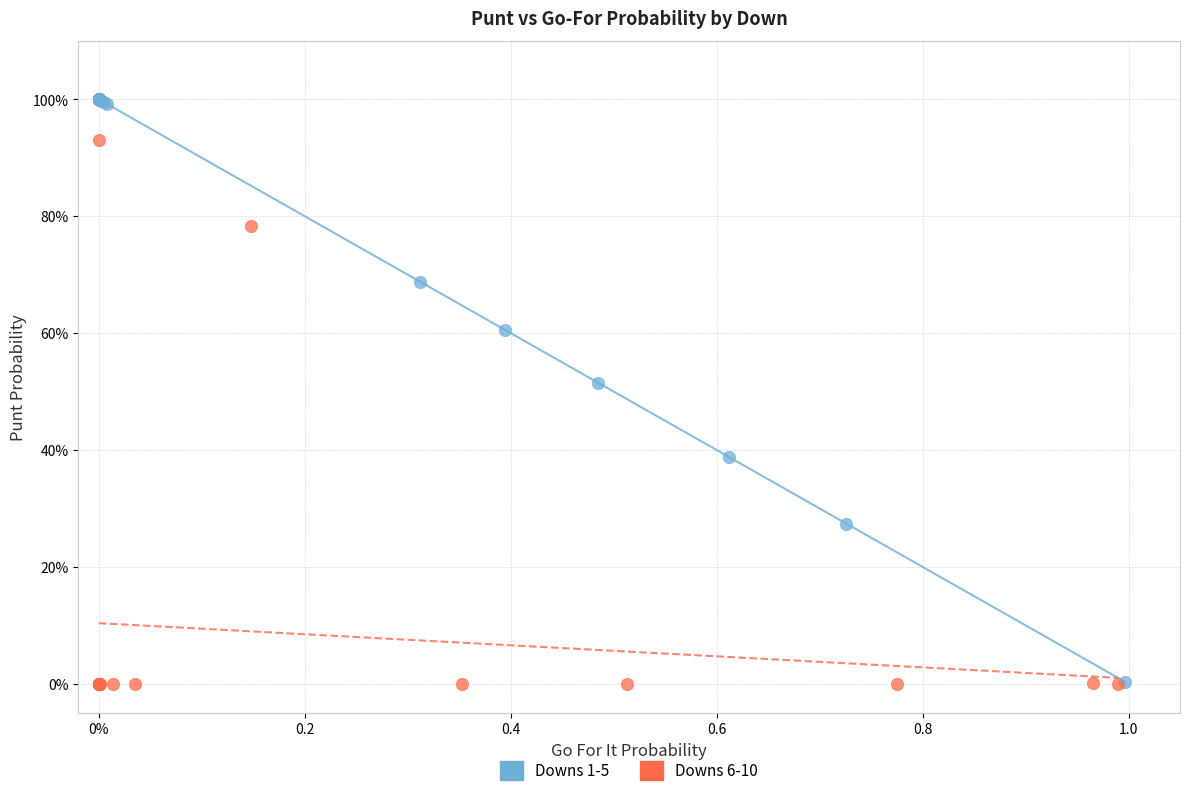

What are all the series names shown in the legend?

Downs 1-5, Downs 6-10